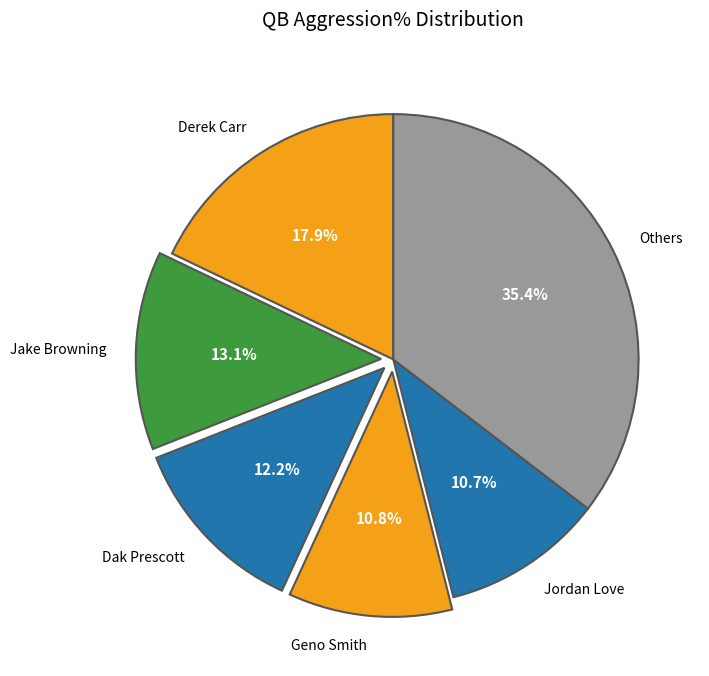

What is the largest slice in the pie chart?

Others